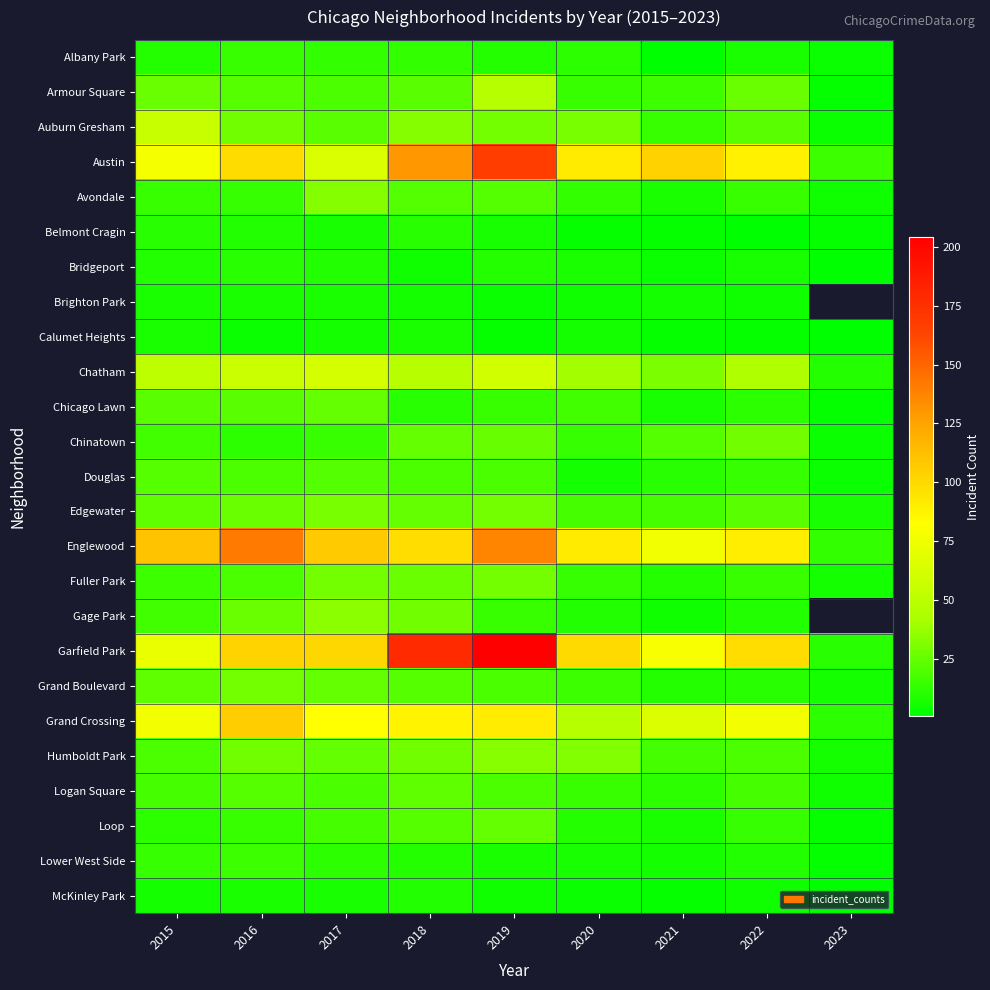

List the series in order of their peak value, lowest first.

Brighton Park, Calumet Heights, McKinley Park, Belmont Cragin, Bridgeport, Albany Park, Lower West Side, Douglas, Logan Square, Chicago Lawn, Loop, Chinatown, Fuller Park, Grand Boulevard, Edgewater, Avondale, Humboldt Park, Gage Park, Armour Square, Auburn Gresham, Chatham, Grand Crossing, Englewood, Austin, Garfield Park